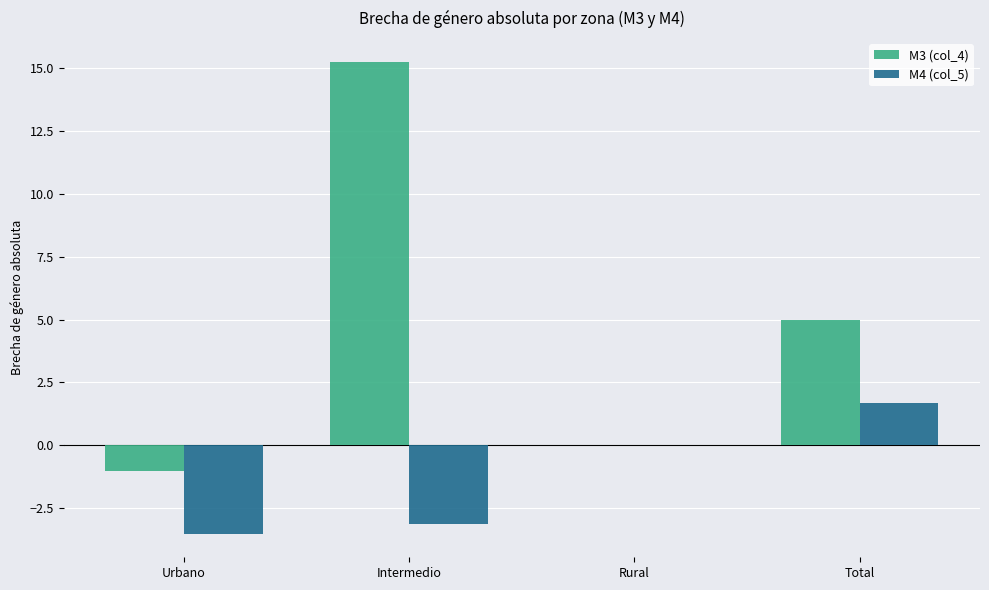

At which label does M3 (col_4) reach its peak?

Intermedio